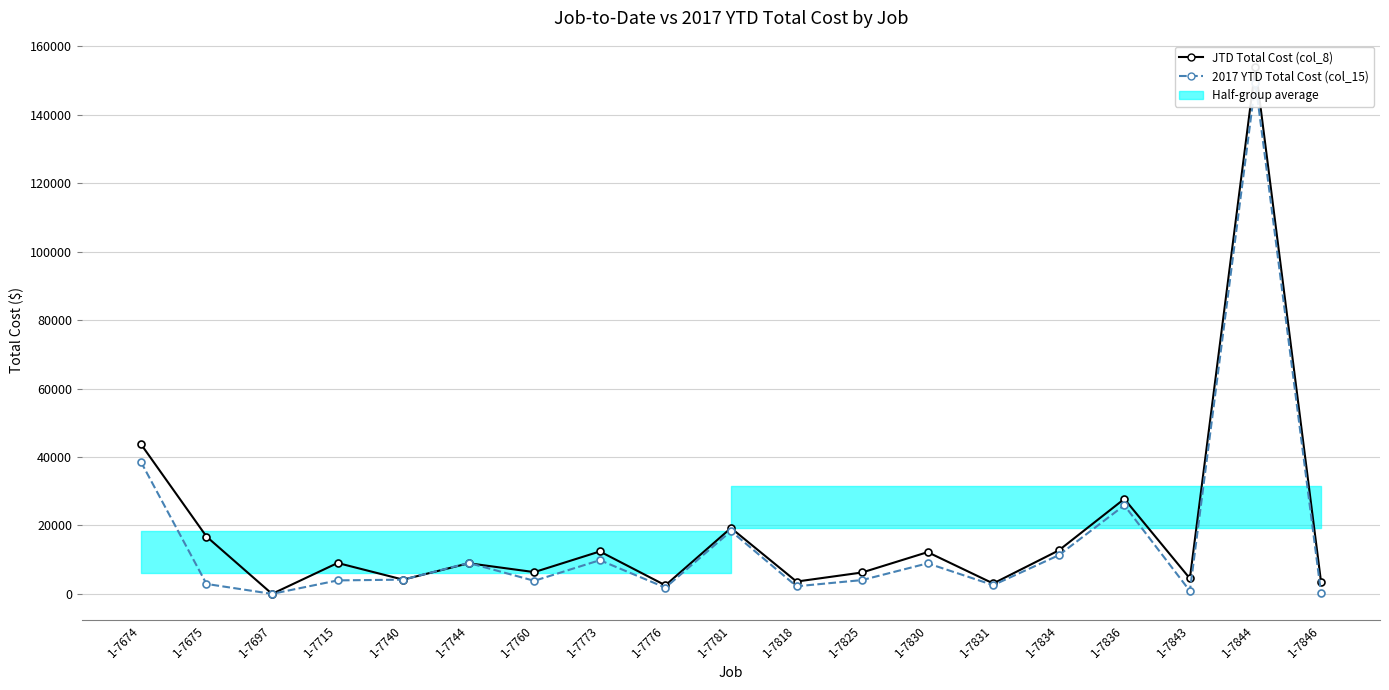

How many values in 2017 YTD Total Cost (col_15) are above zero?

18